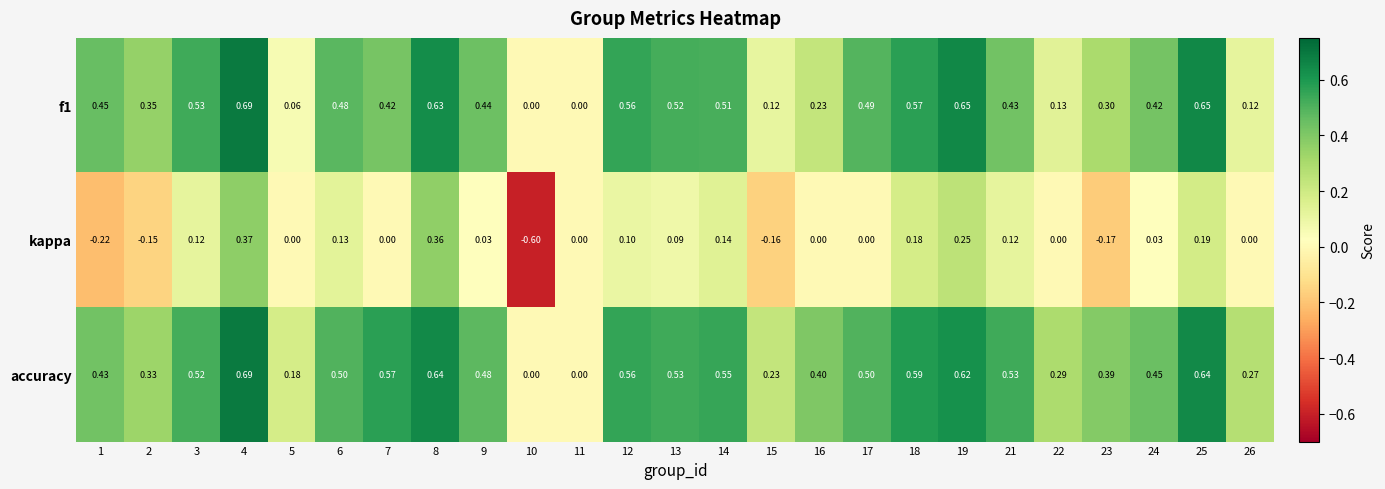

Which series has the largest range (max minus min)?

kappa